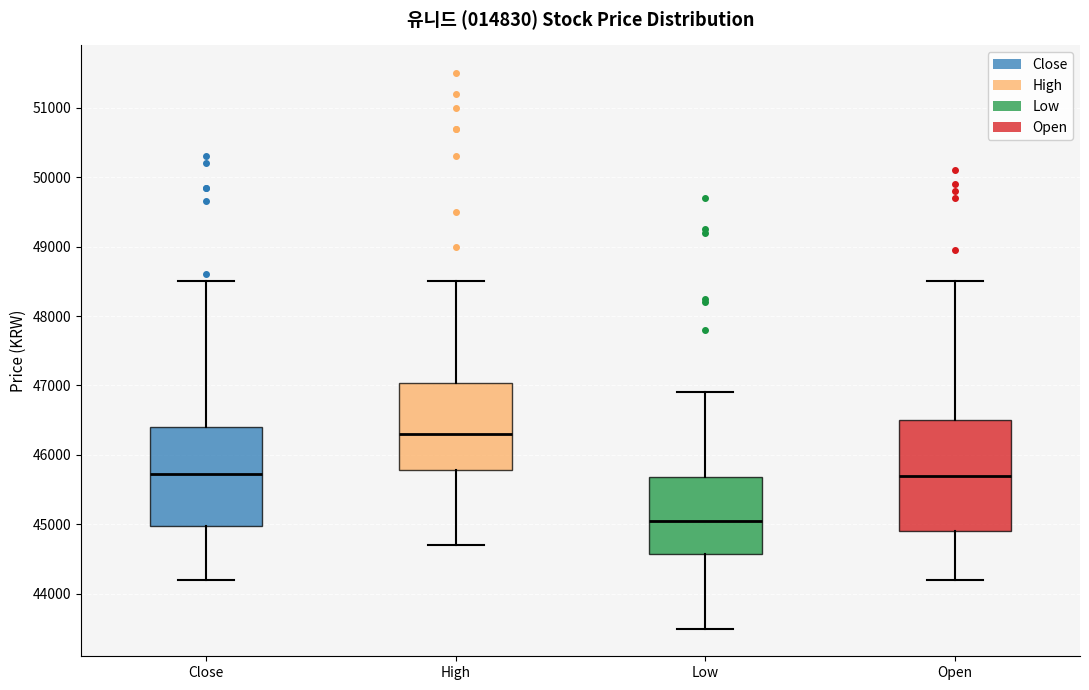

Which box has the lowest median line?

Low